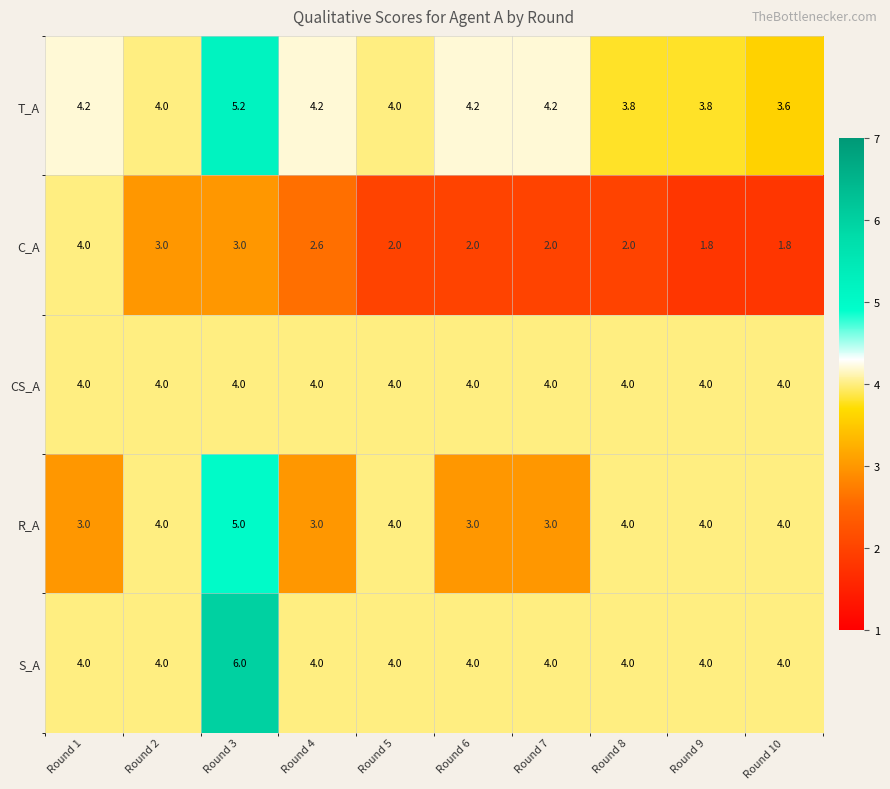

Which category has the highest value in the C_A series?

Round 1